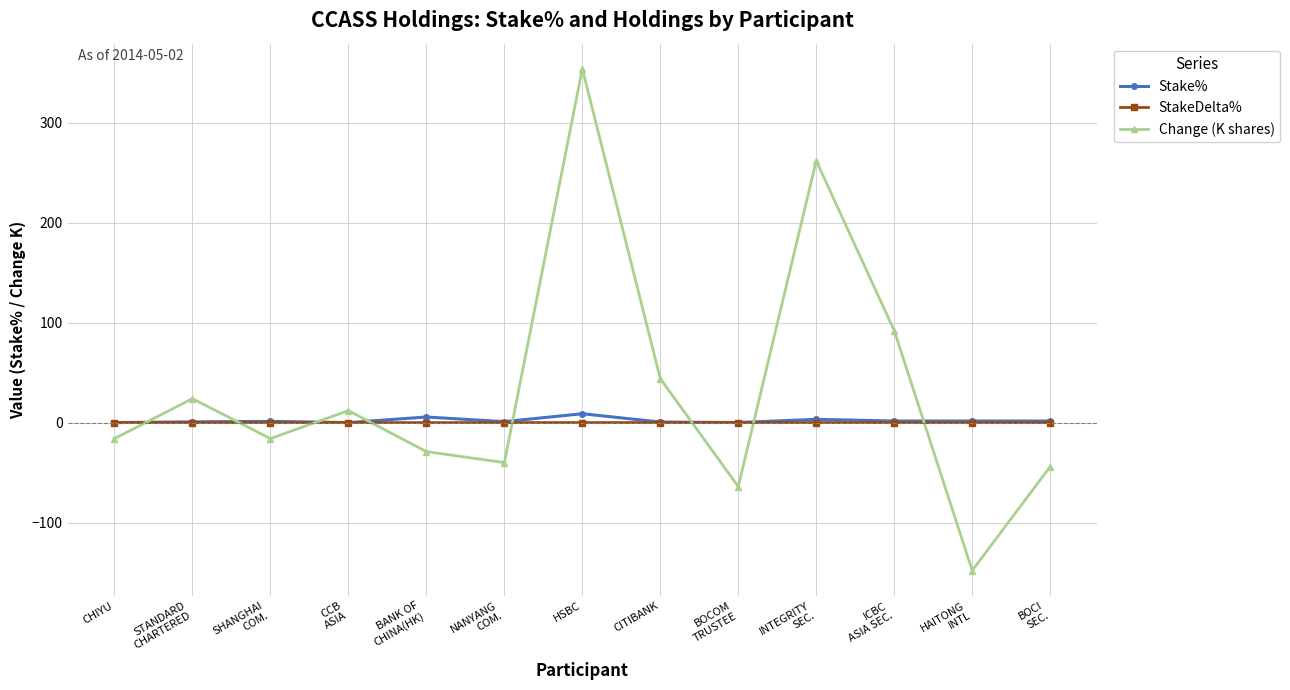

Which series has the largest total across all categories?

Change (K shares)